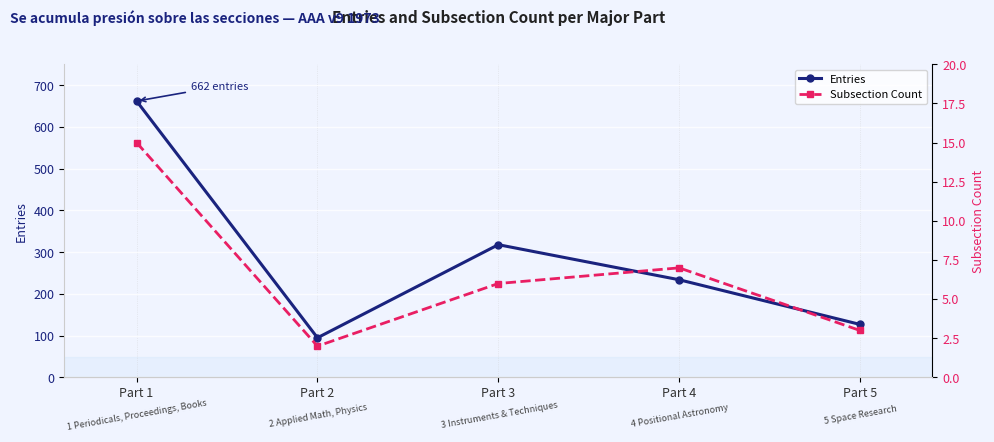

Reading left to right, transcribe all the data shown in this chart.

Entries: Part 1=662	Part 2=95	Part 3=318	Part 4=234	Part 5=127
Subsection Count: Part 1=15	Part 2=2	Part 3=6	Part 4=7	Part 5=3